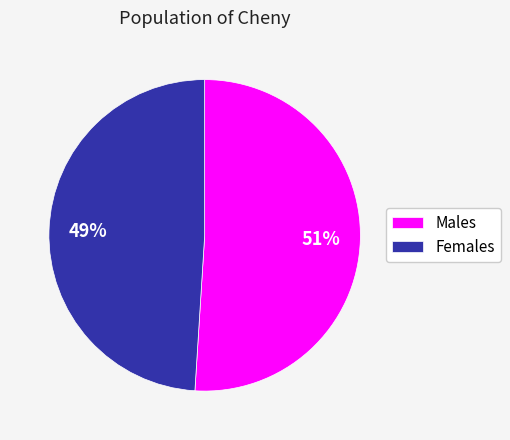

Does Males represent more than half of the total?

Yes